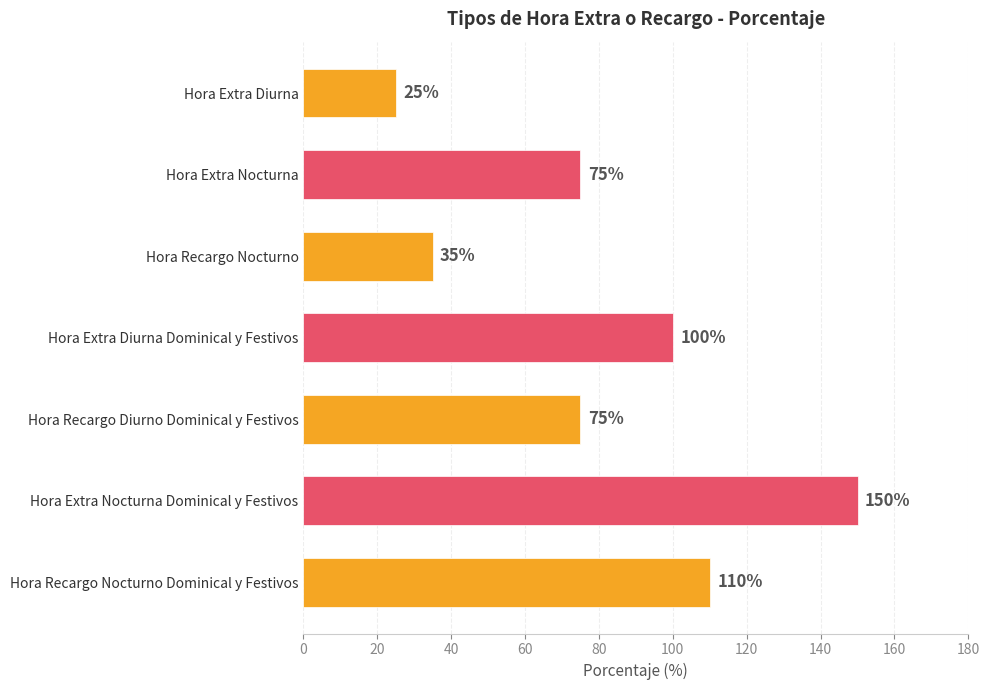

What is the minimum value shown in the chart?

25